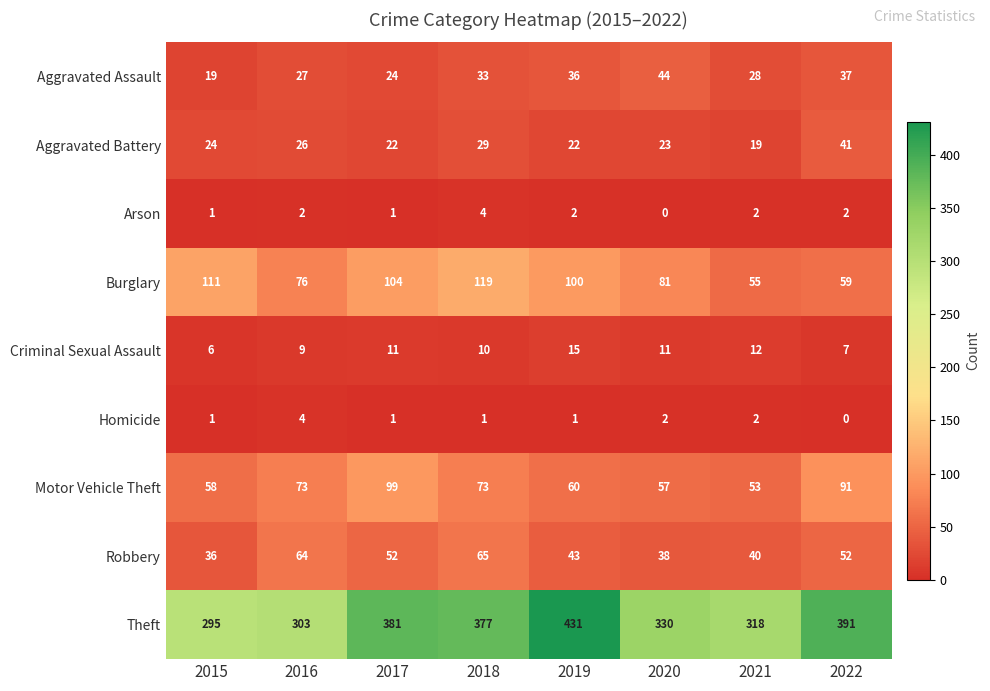

At which label is Theft closest to 363?

2018